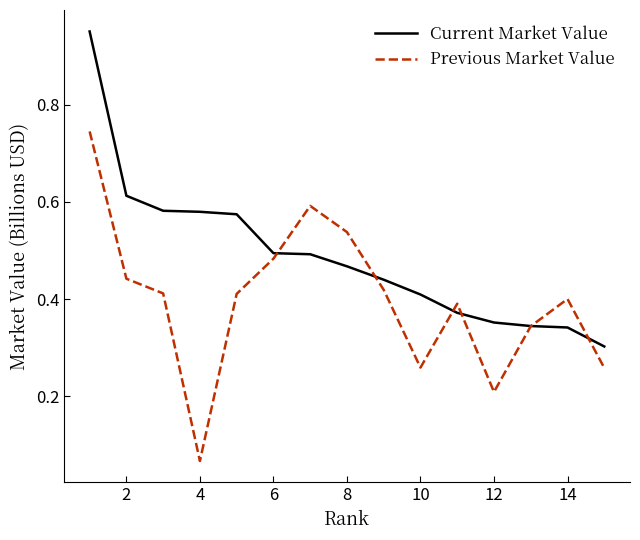

Which series has the largest total across all categories?

Current Market Value